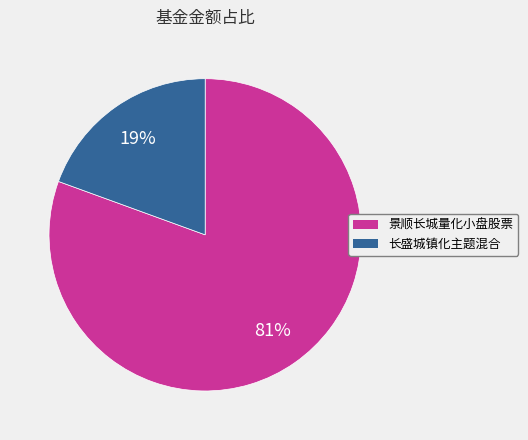

Is it true that 景顺长城量化小盘股票 is 81% of the pie?

True